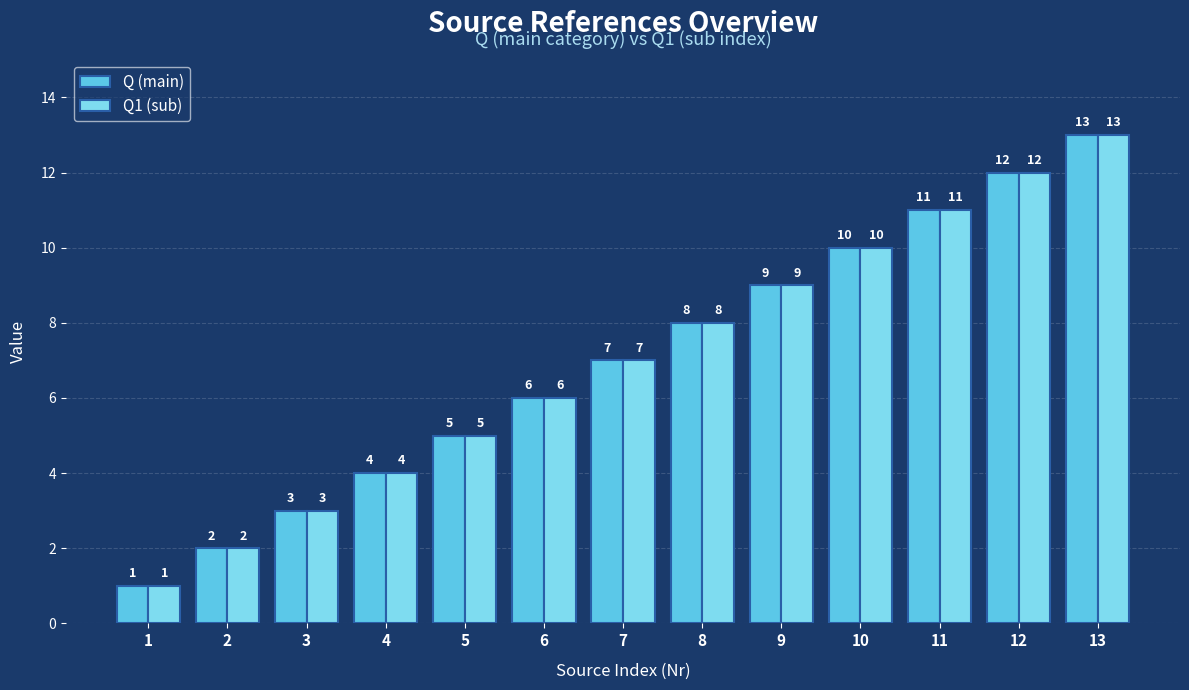

Reading right to left, extract all data points from this chart.

Q (main): 13	12	11	10	9	8	7	6	5	4	3	2	1
Q1 (sub): 13	12	11	10	9	8	7	6	5	4	3	2	1